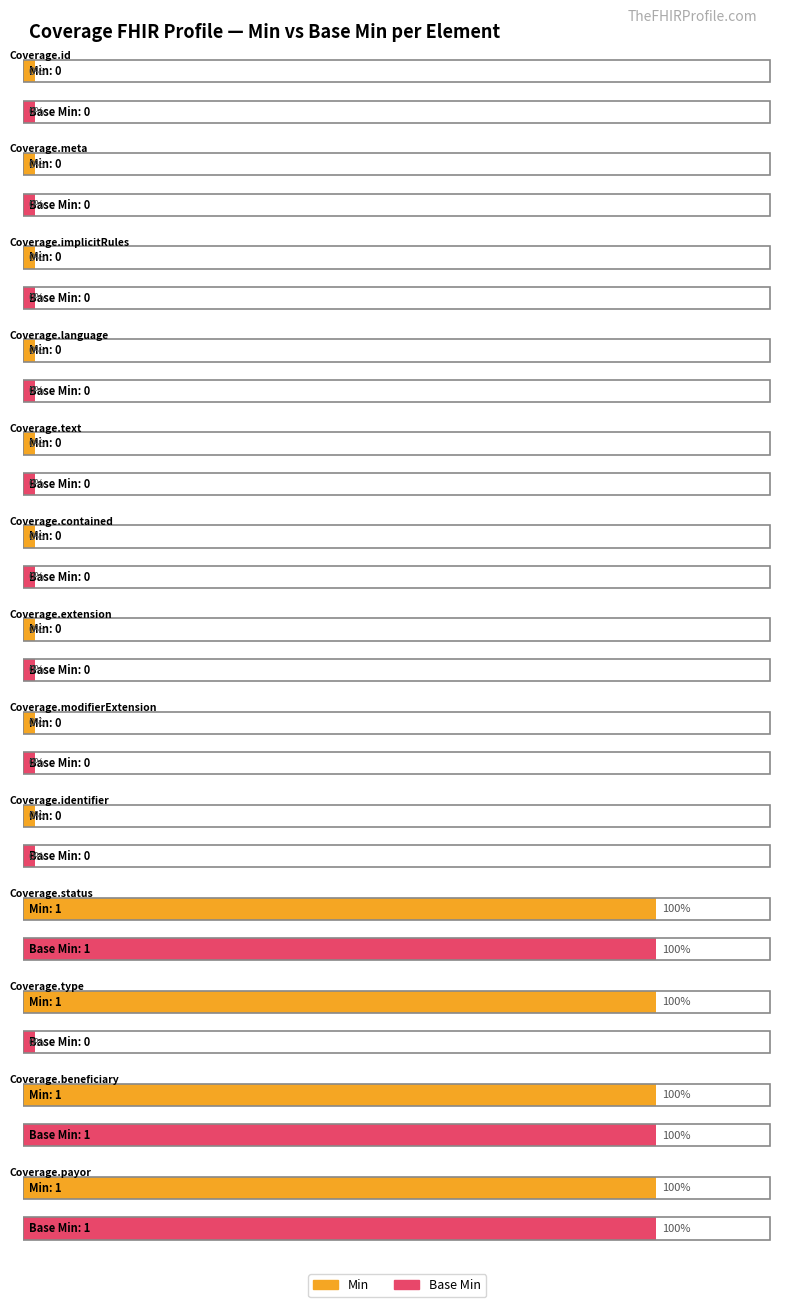

How many distinct data groups are displayed?

2